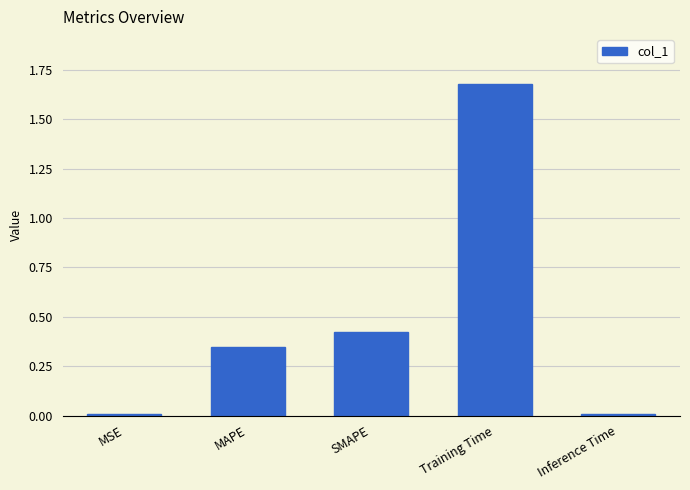

What is the label of the 1st bar from the left?

MSE